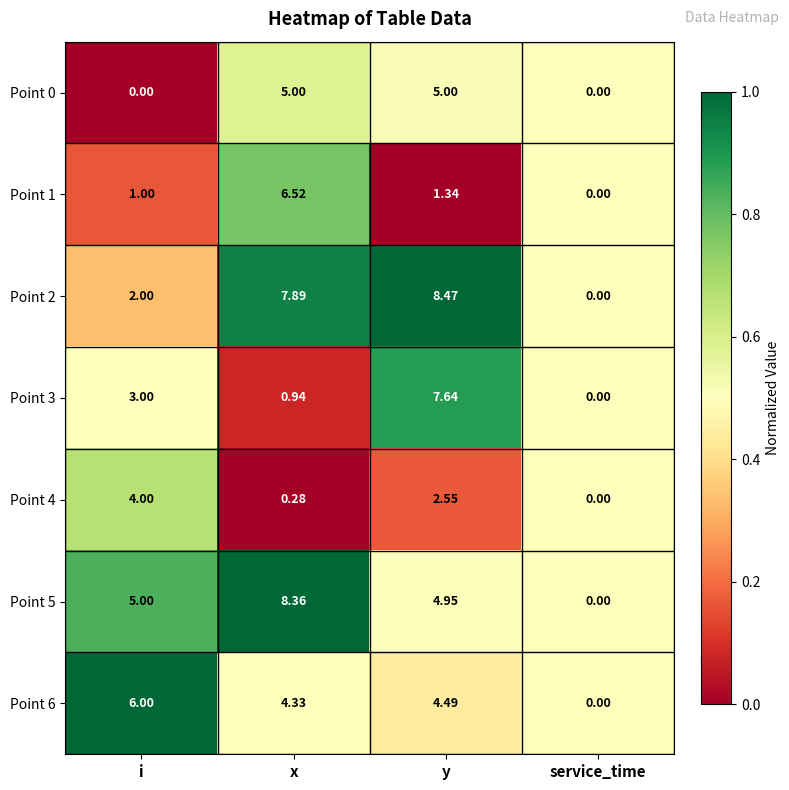

List the series in order of their peak value, highest first.

Point 2, Point 5, Point 3, Point 1, Point 6, Point 0, Point 4